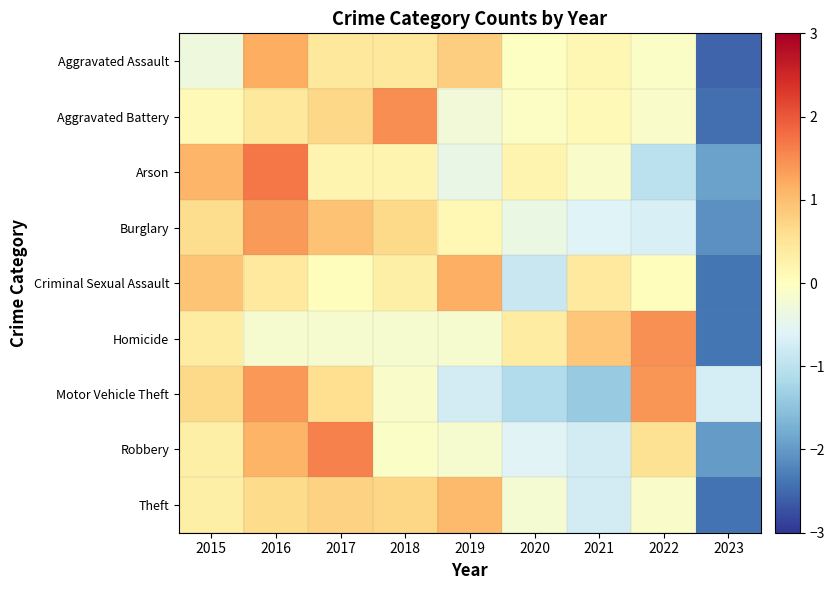

Reading left to right, list all the values displayed in this chart.

Aggravated Assault: 2015=-0.3	2016=1.2	2017=0.4	2018=0.4	2019=0.8	2020=-0.0	2021=0.1	2022=-0.1	2023=-2.5
Aggravated Battery: 2015=0.1	2016=0.4	2017=0.7	2018=1.5	2019=-0.3	2020=-0.0	2021=0.1	2022=-0.1	2023=-2.4
Arson: 2015=1.1	2016=1.7	2017=0.2	2018=0.2	2019=-0.4	2020=0.2	2021=-0.1	2022=-1.0	2023=-1.9
Burglary: 2015=0.6	2016=1.4	2017=0.9	2018=0.7	2019=0.1	2020=-0.4	2021=-0.6	2022=-0.7	2023=-2.1
Criminal Sexual Assault: 2015=0.9	2016=0.4	2017=0.0	2018=0.3	2019=1.2	2020=-0.9	2021=0.4	2022=0.0	2023=-2.4
Homicide: 2015=0.4	2016=-0.2	2017=-0.2	2018=-0.2	2019=-0.2	2020=0.4	2021=0.9	2022=1.5	2023=-2.4
Motor Vehicle Theft: 2015=0.7	2016=1.4	2017=0.6	2018=-0.1	2019=-0.7	2020=-1.1	2021=-1.4	2022=1.4	2023=-0.7
Robbery: 2015=0.3	2016=1.1	2017=1.6	2018=-0.1	2019=-0.2	2020=-0.6	2021=-0.7	2022=0.5	2023=-2.0
Theft: 2015=0.3	2016=0.6	2017=0.8	2018=0.7	2019=1.0	2020=-0.2	2021=-0.7	2022=-0.1	2023=-2.4